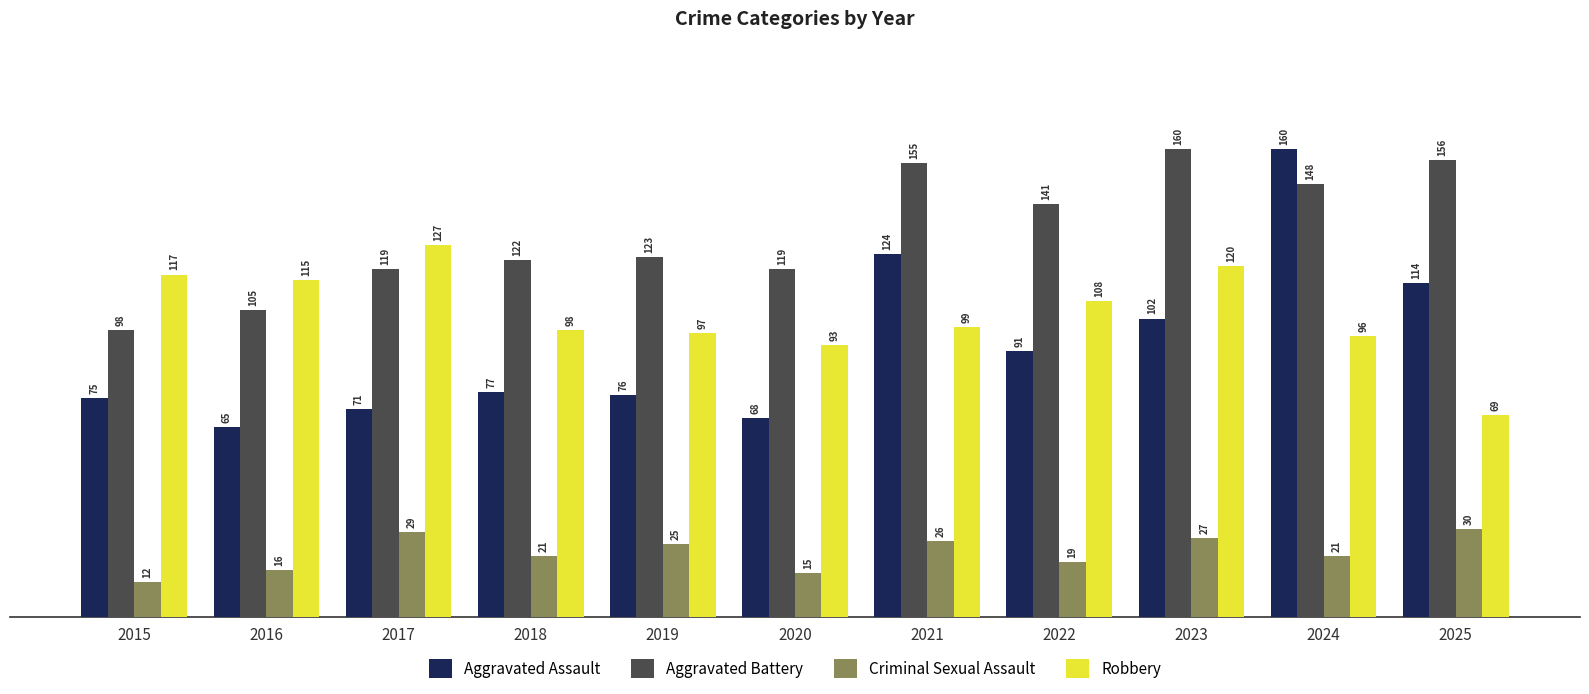

How many groups of bars are there?

11